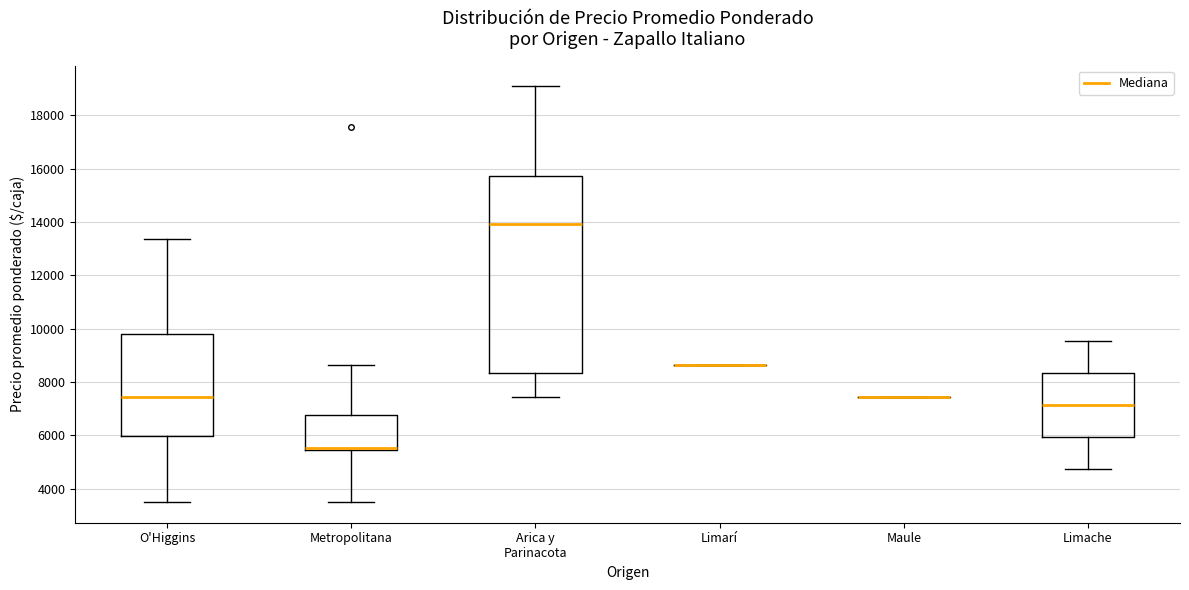

Reading left to right, read every box against the y-axis: the position of its median line, the range the box covers, and the ends of its whiskers. The values are not printed on the chart, so give them approximately, as read against the axis.

O'Higgins: median 7400, box 6000 to 9800, whiskers 3600 to 13400
Metropolitana: median 5600, box 5400 to 6800, whiskers 3600 to 8600
Arica y Parinacota: median 14000, box 8400 to 15800, whiskers 7400 to 19000
Limarí: box collapsed to a line at 8600, whiskers 8600 to 8600
Maule: box collapsed to a line at 7400, whiskers 7400 to 7400
Limache: median 7200, box 6000 to 8400, whiskers 4800 to 9600